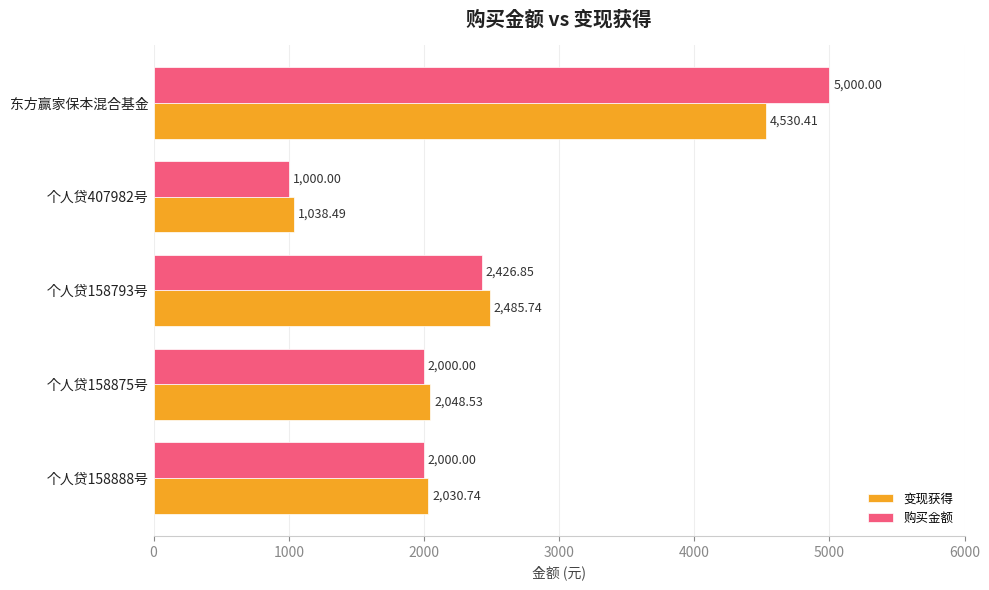

What is the difference between the maximum and second lowest values in the 变现获得 series?

2499.7